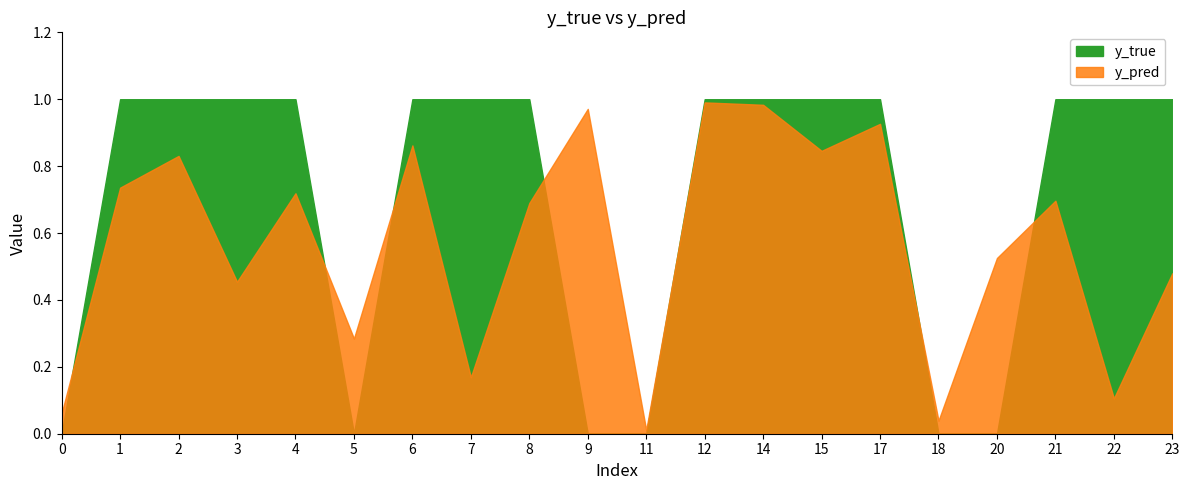

What are all the series names shown in the legend?

y_true, y_pred